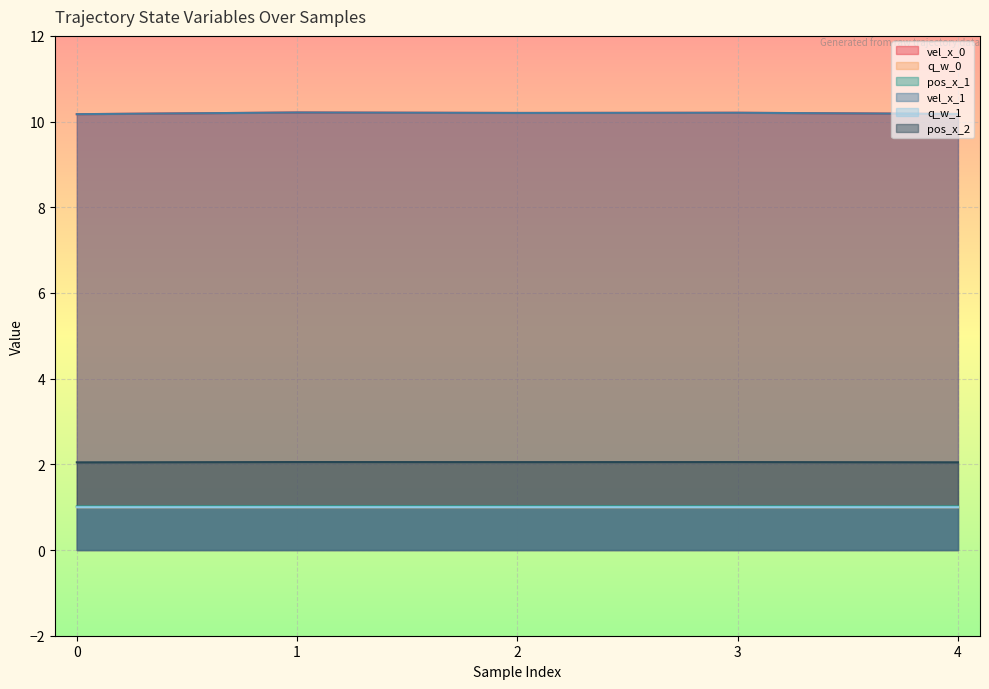

What is the lowest value of the vel_x_1 series?

10.2